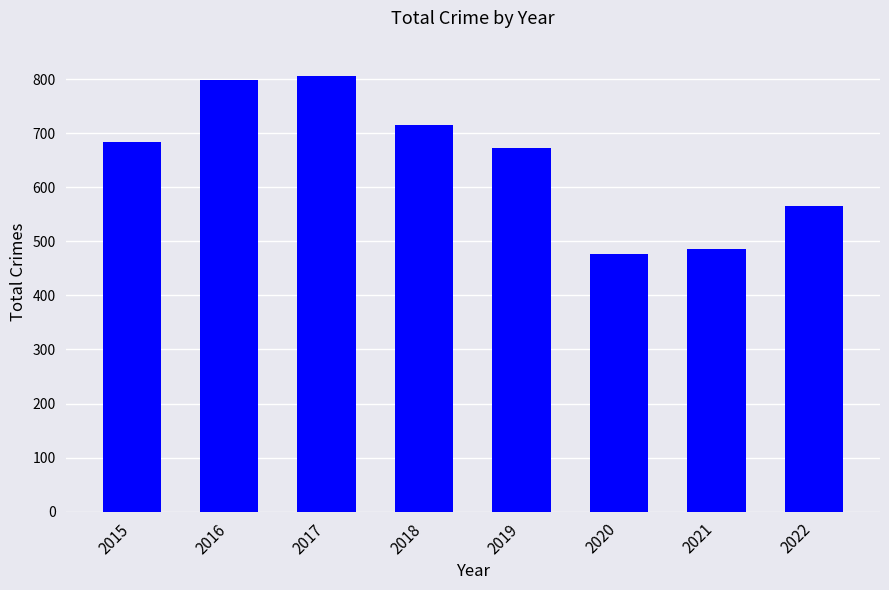

What is the difference between the second highest and second lowest values?

313